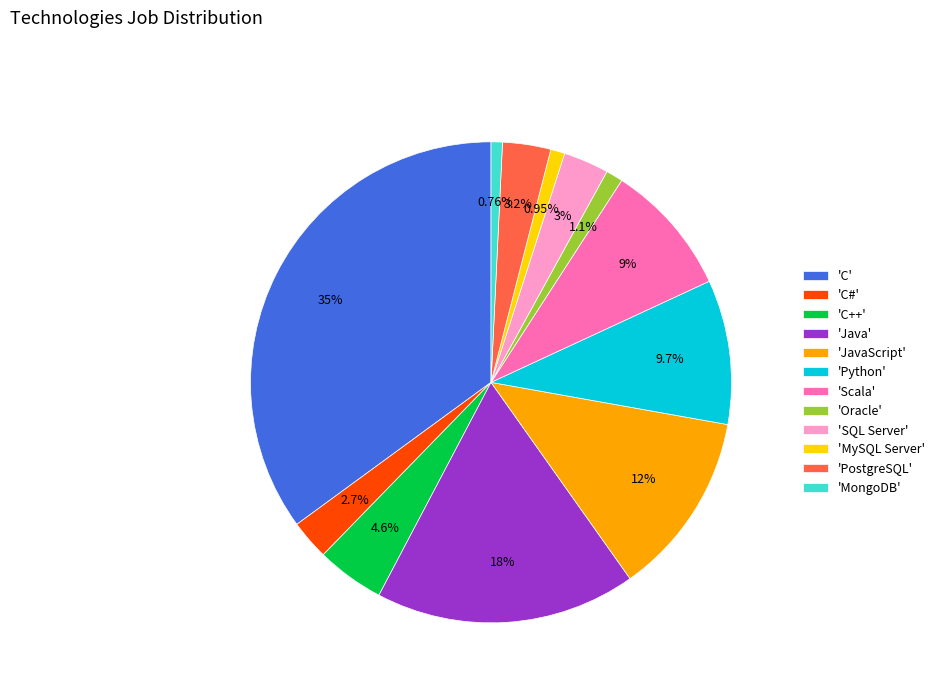

How many slices are in this pie chart?

12